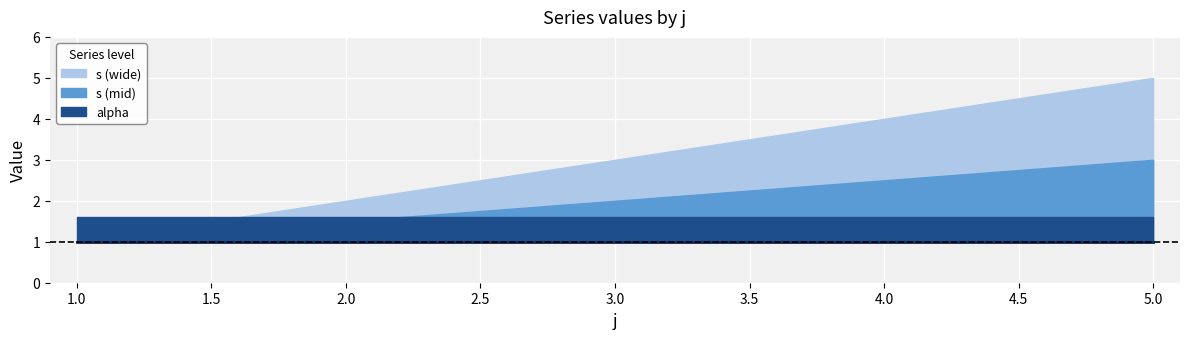

At which label does alpha reach its minimum?

2